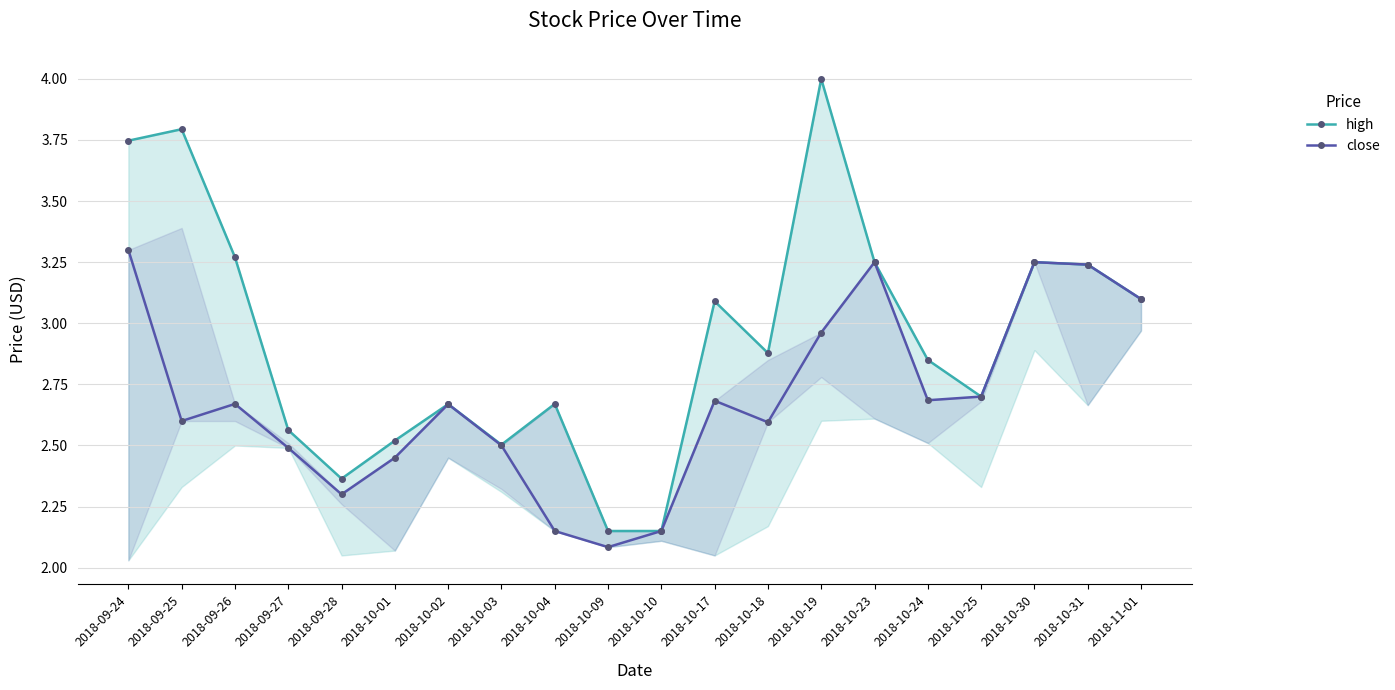

True or false: high and close cross at least once.

False